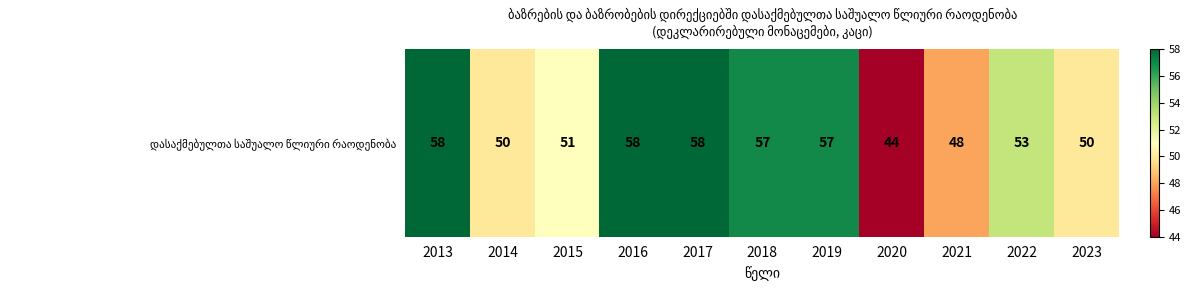

List the labels in order of value, largest first.

2013, 2016, 2017, 2018, 2019, 2022, 2015, 2014, 2023, 2021, 2020